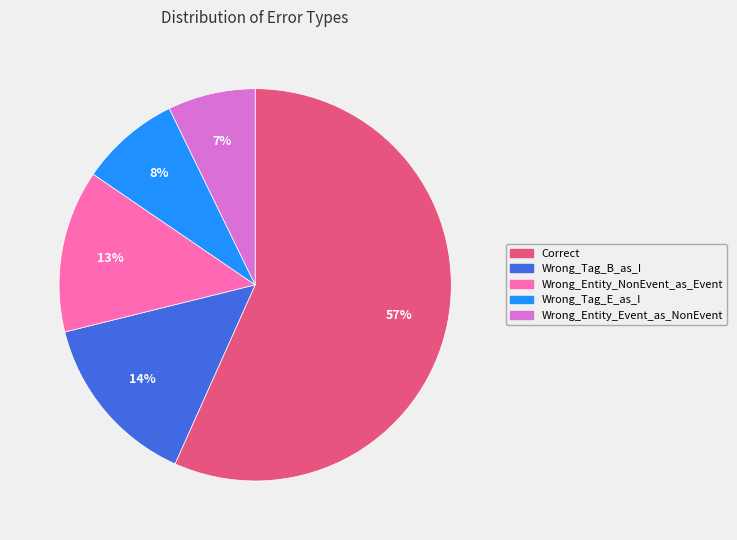

Rank the categories by value from lowest to highest.

Wrong_Entity_Event_as_NonEvent, Wrong_Tag_E_as_I, Wrong_Entity_NonEvent_as_Event, Wrong_Tag_B_as_I, Correct